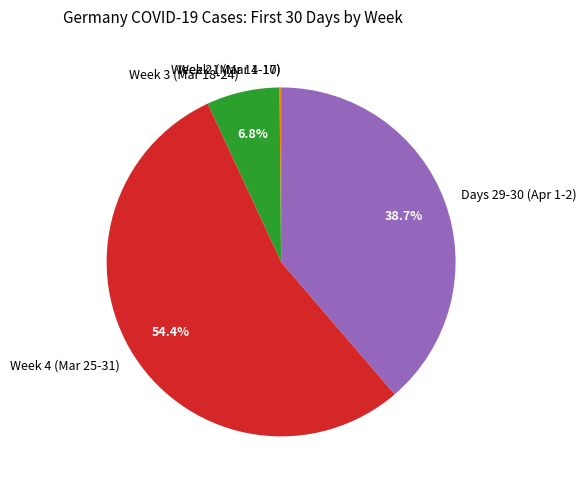

Which slice is the largest?

Week 4 (Mar 25-31)